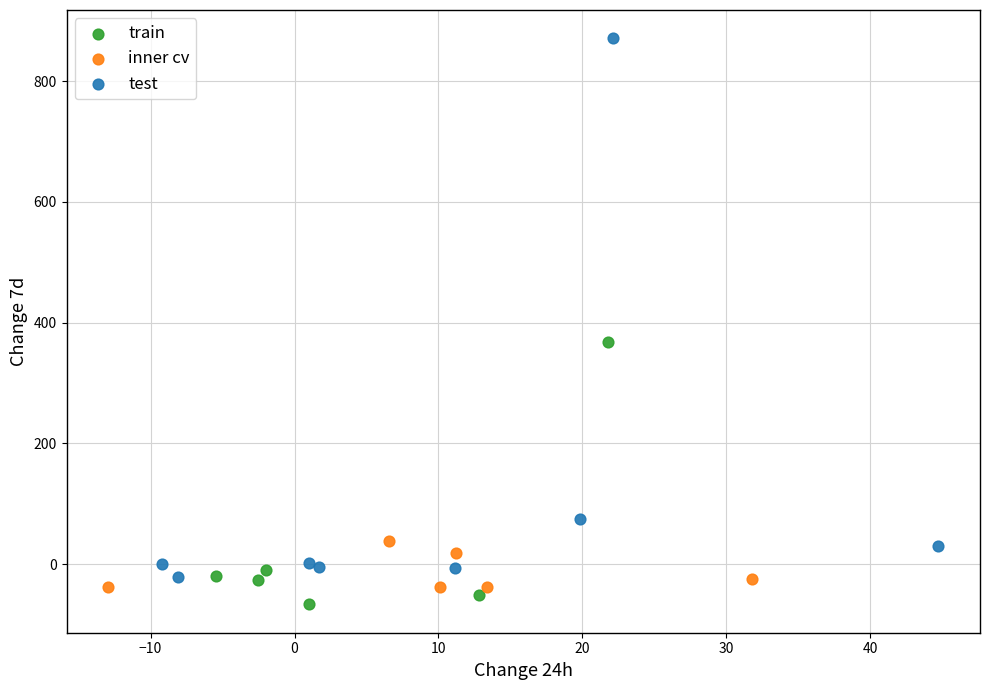

Which series has the widest spread of Y values?

test